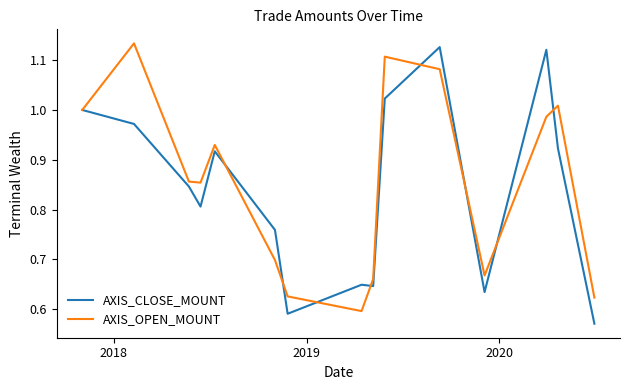

Does the chart have visible grid lines?

No